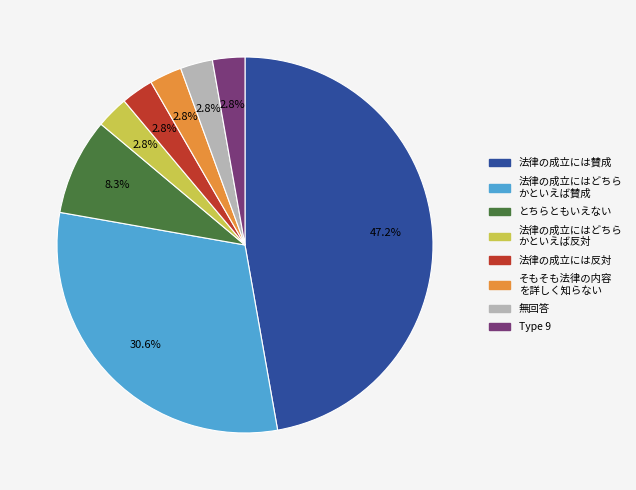

Between とちらともいえない and Type 9, which is larger?

とちらともいえない